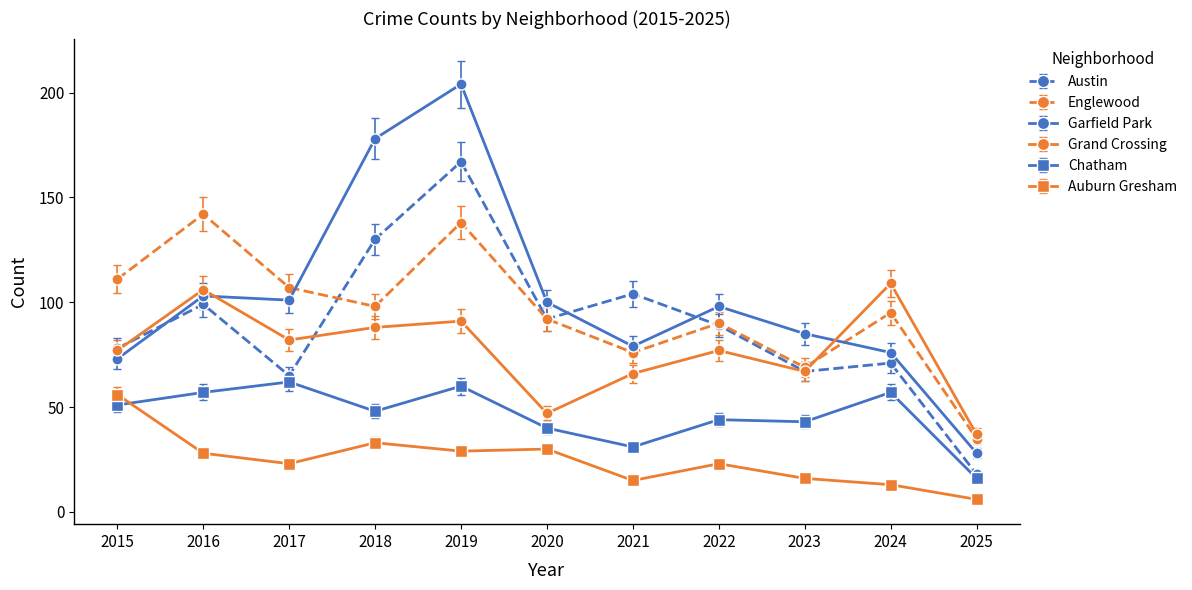

How many categories are shown in the chart?

11